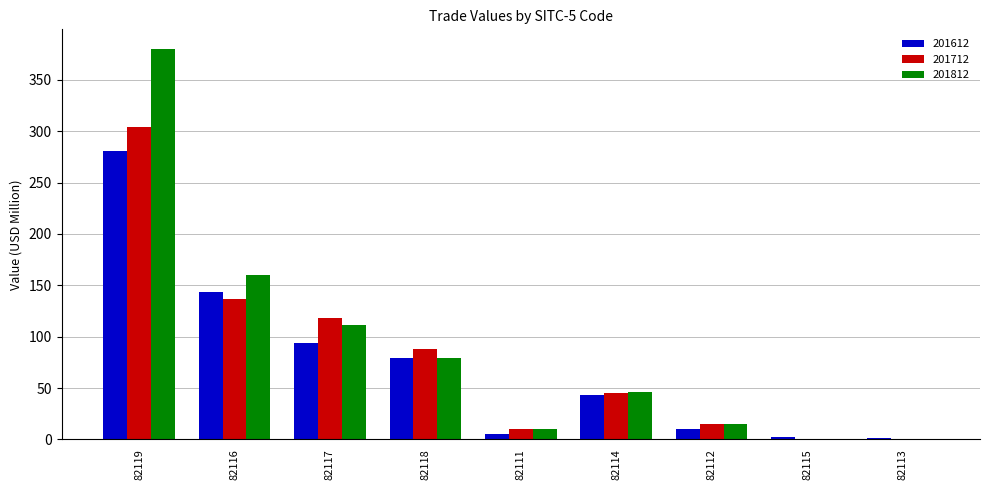

Count the number of categories in the chart.

9